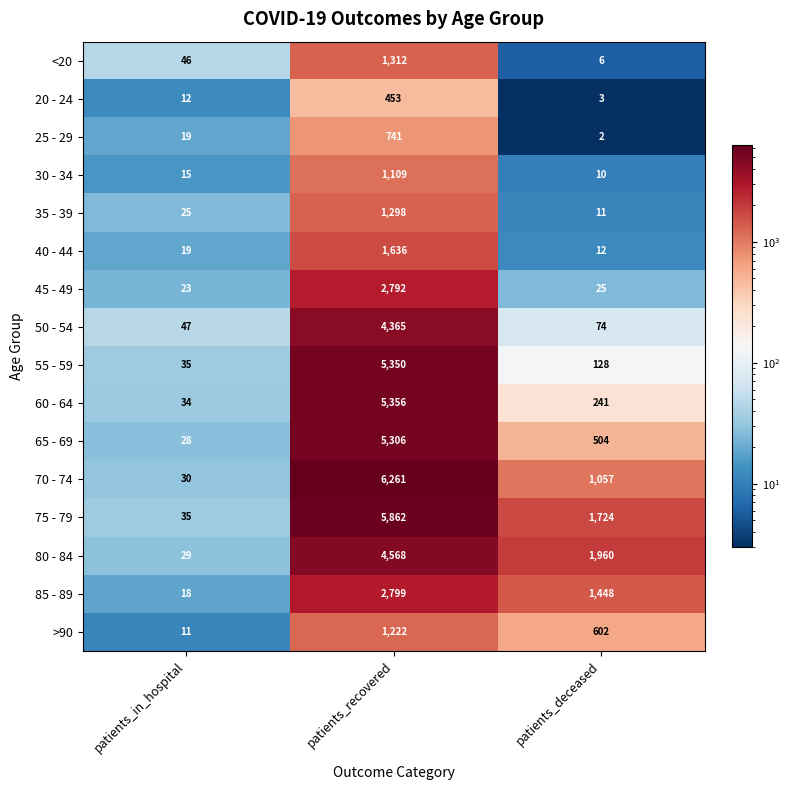

The value of 40 - 44 at patients_in_hospital is 19. True or false?

True